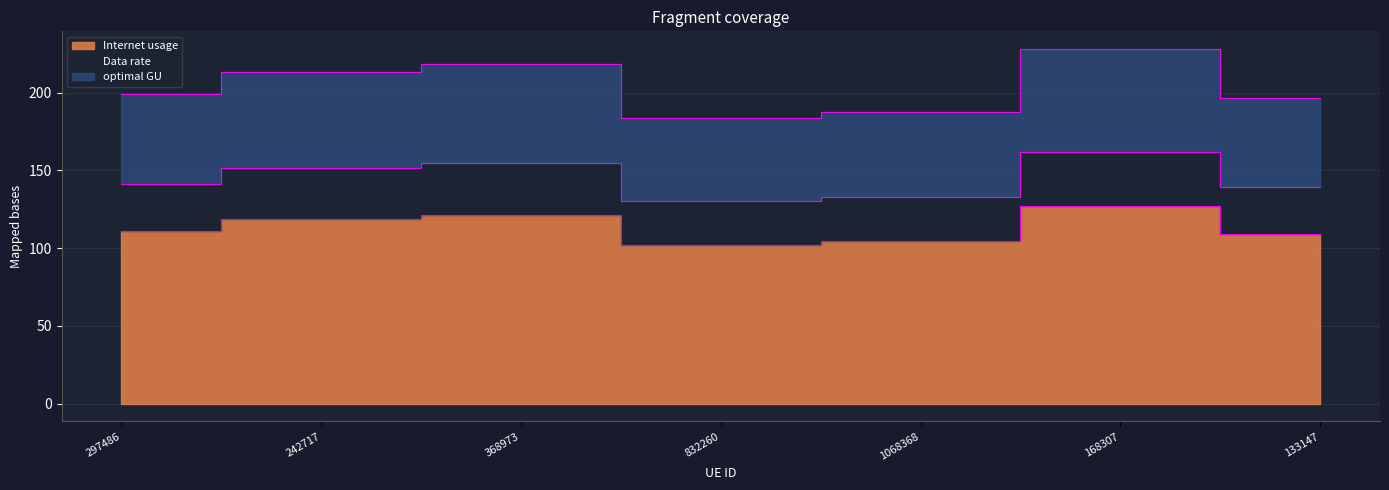

True or false: Internet usage and Data rate intersect in this chart.

False